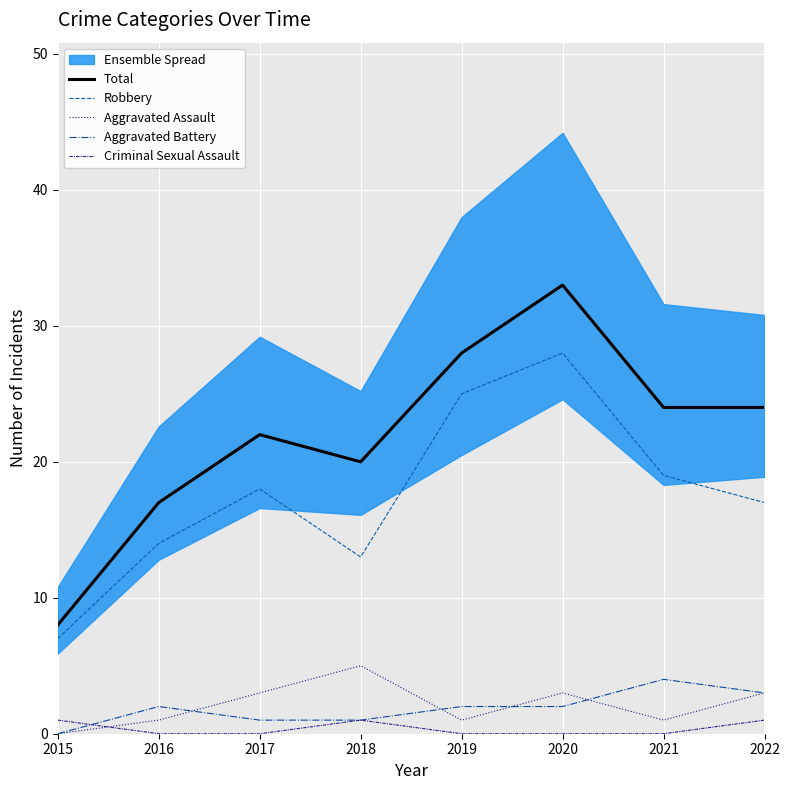

Count the number of categories in the chart.

8